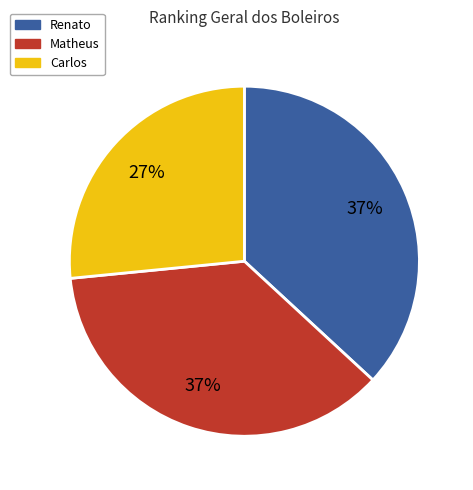

Approximately how many times larger is the value at Carlos compared to Renato?

0.7